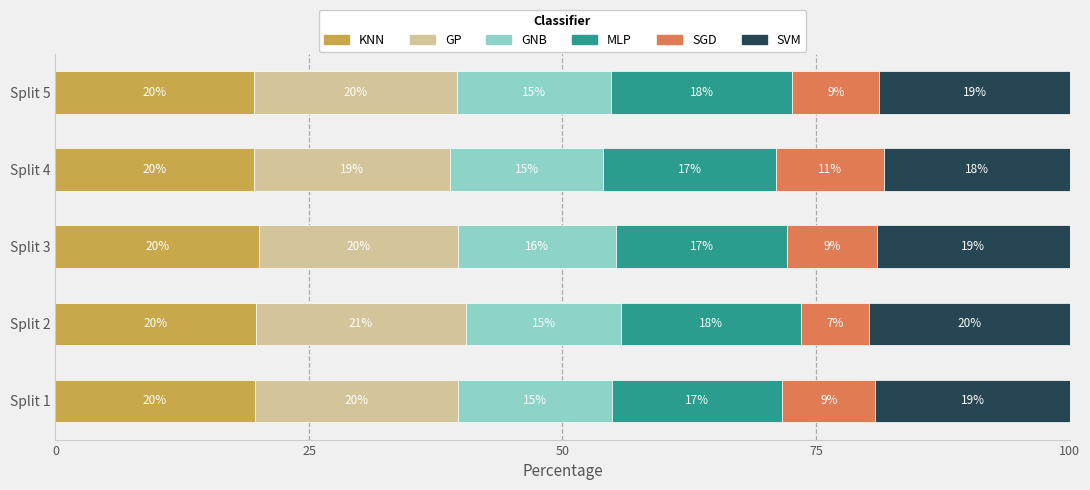

What is the total value across all series at Split 1?

100.0